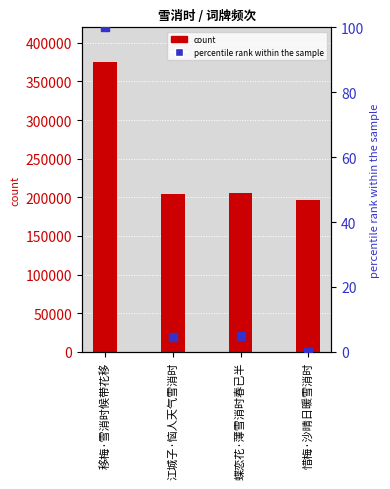

Which series contains the lowest Y value?

percentile rank within the sample